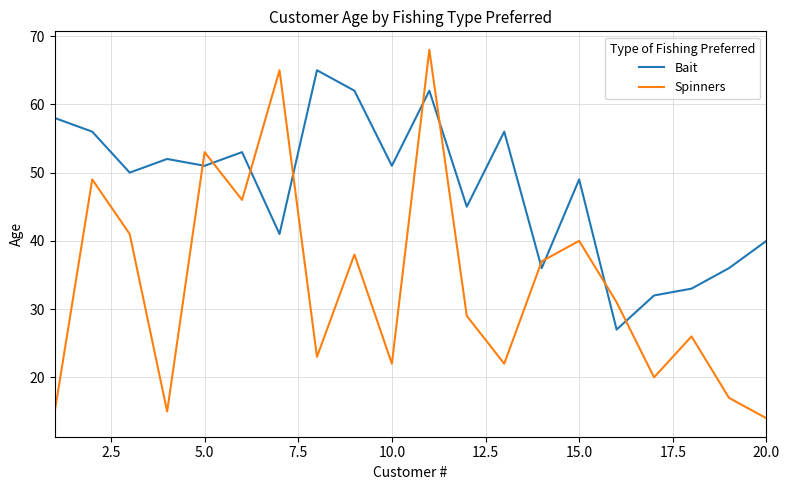

After their last crossing, which series has the higher values: Bait or Spinners?

Bait